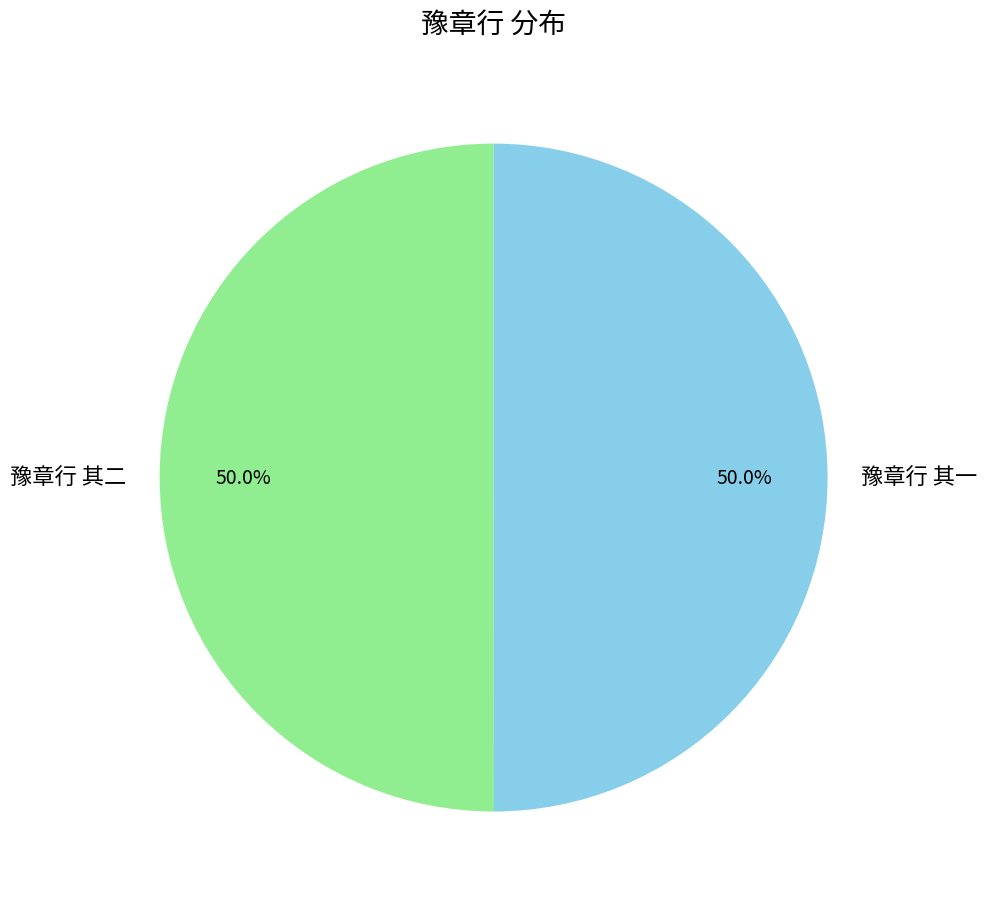

Approximately how many times larger is the value at 豫章行 其一 compared to 豫章行 其二?

1.0